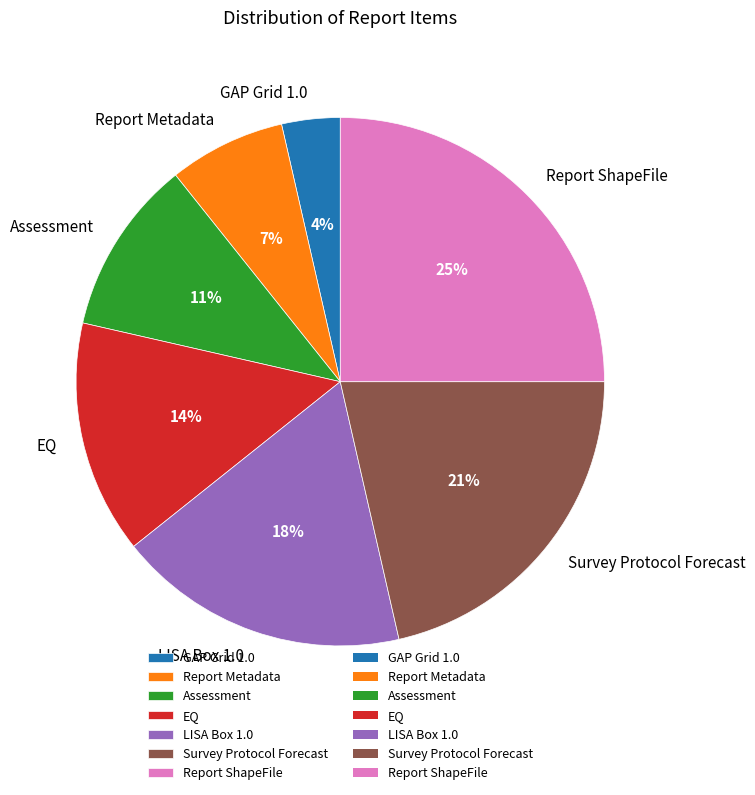

Is the sum of Report ShapeFile and LISA Box 1.0 greater than half?

No